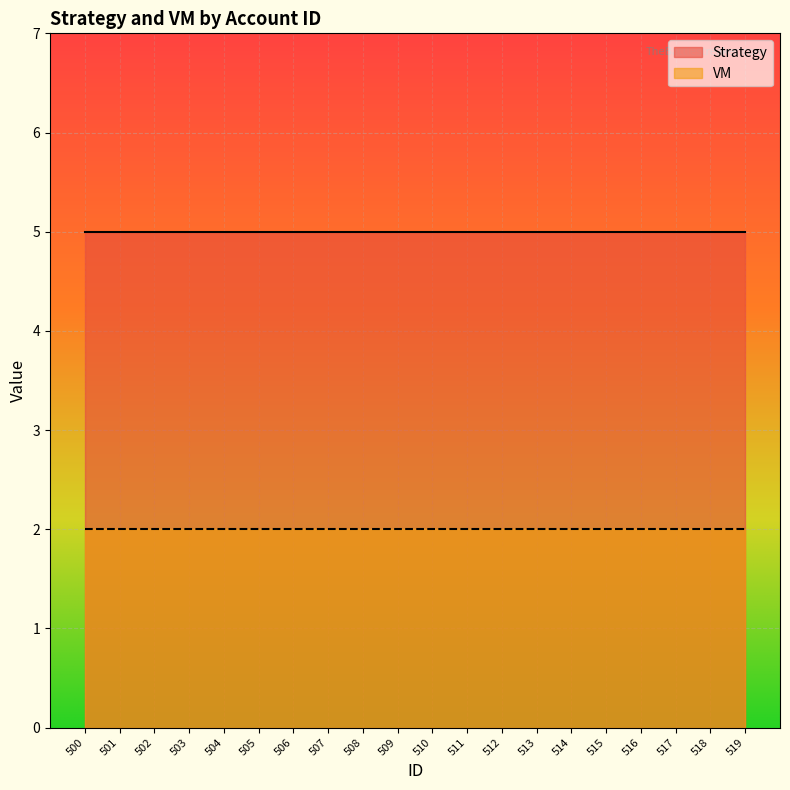

Which series has the largest total across all categories?

Strategy